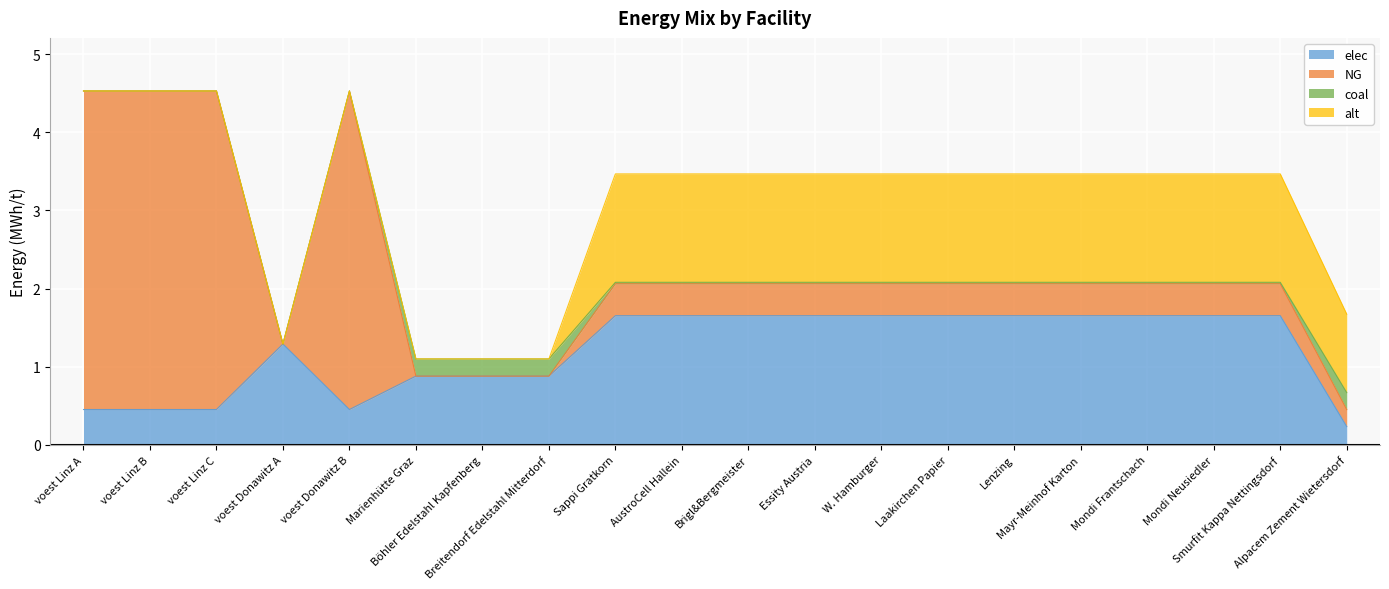

List the series in order of their peak value, lowest first.

coal, alt, elec, NG